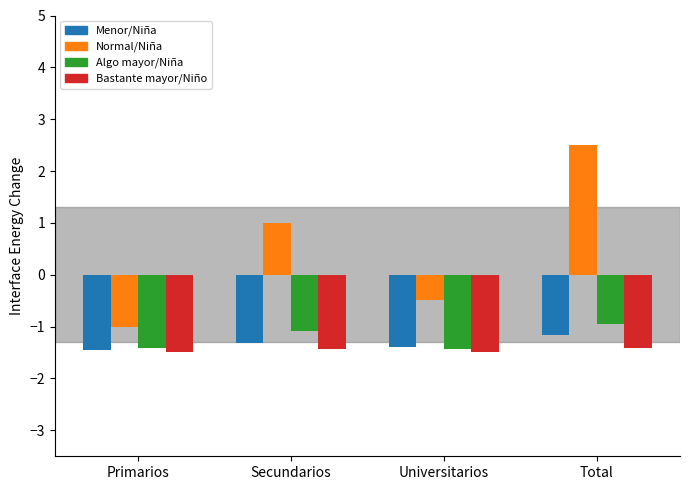

How many data points does each series have?

4